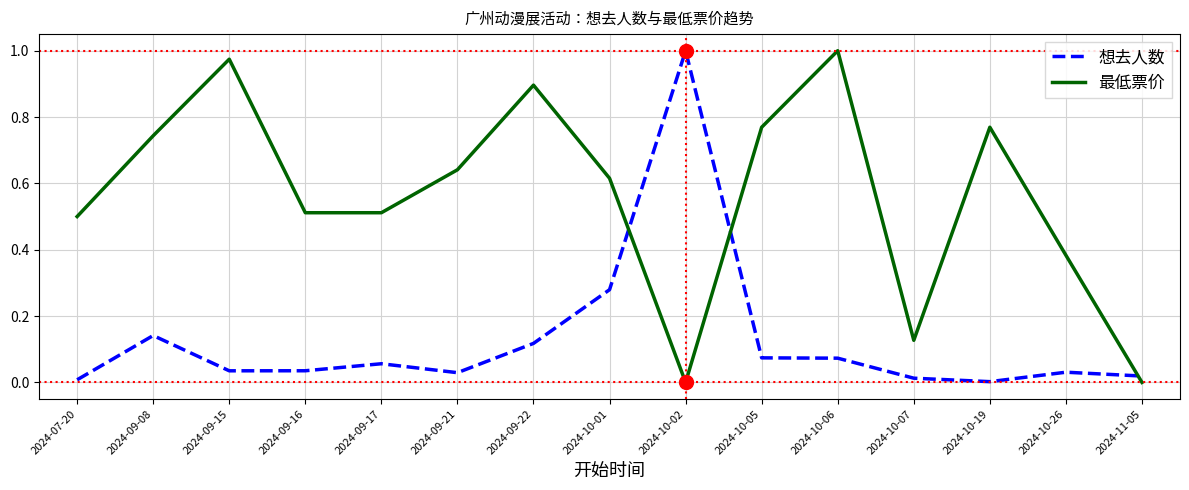

Is it true that 最低票价 equals -0.4 at 2024-10-02?

False